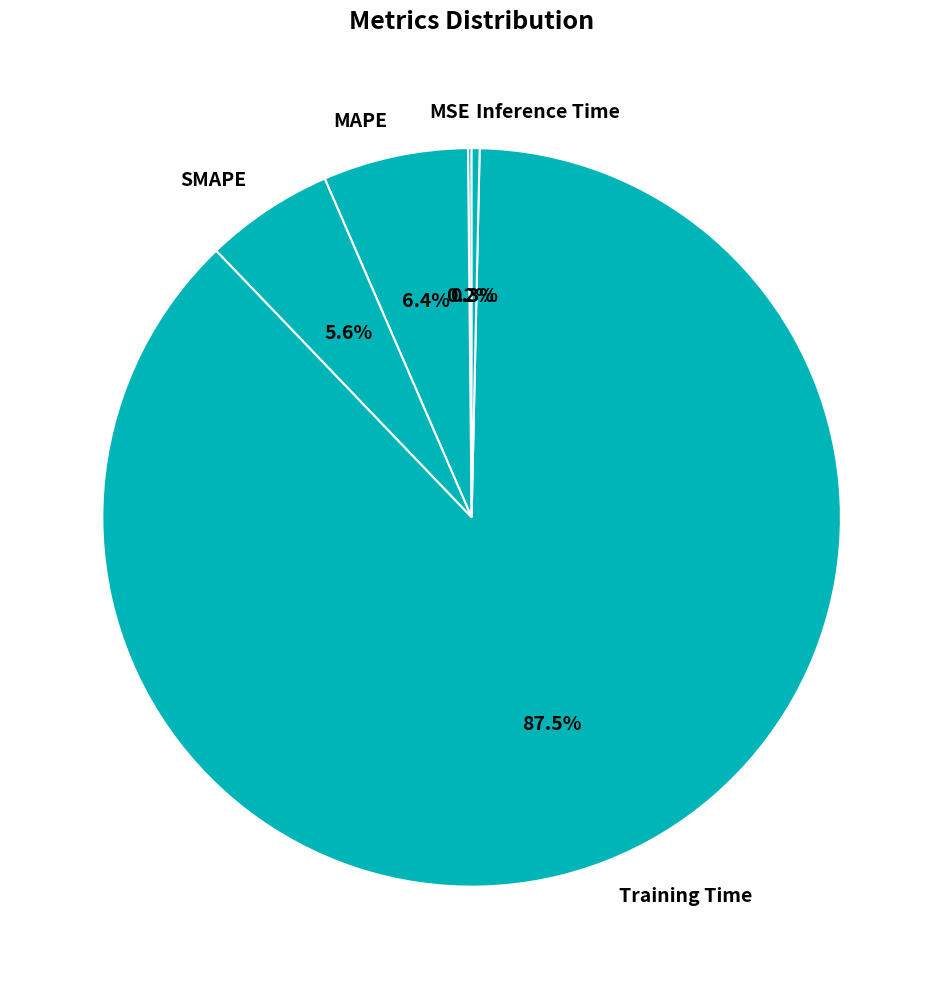

What percentage do MAPE and SMAPE together represent?

12.0%